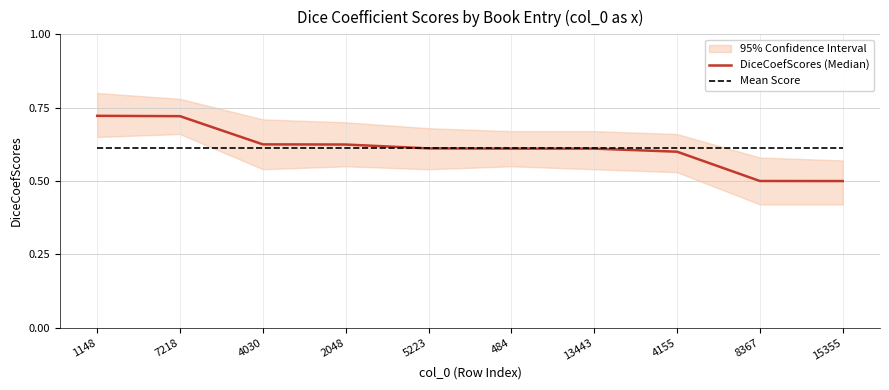

How many categories are shown in the chart?

10